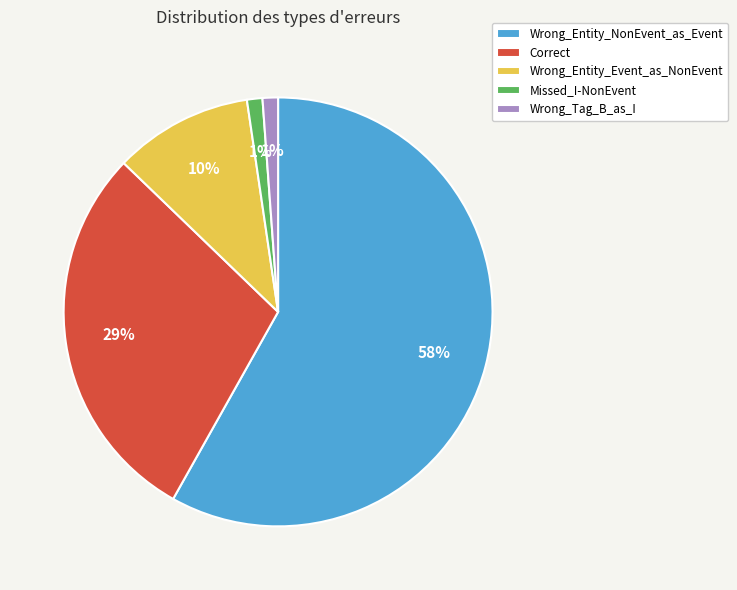

True or false: Wrong_Entity_Event_as_NonEvent accounts for 10% of the total.

True